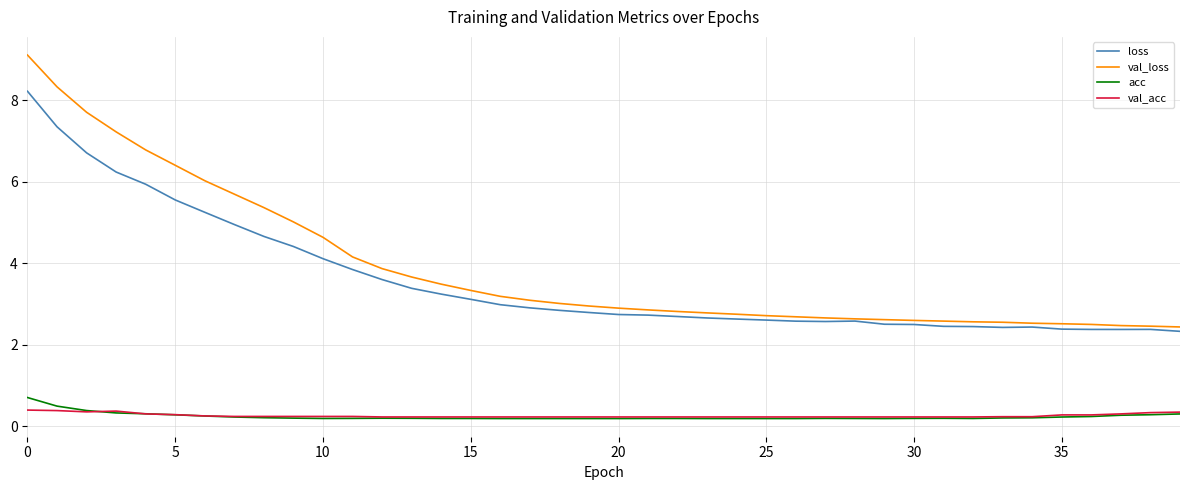

True or false: val_acc and loss cross at least once.

False